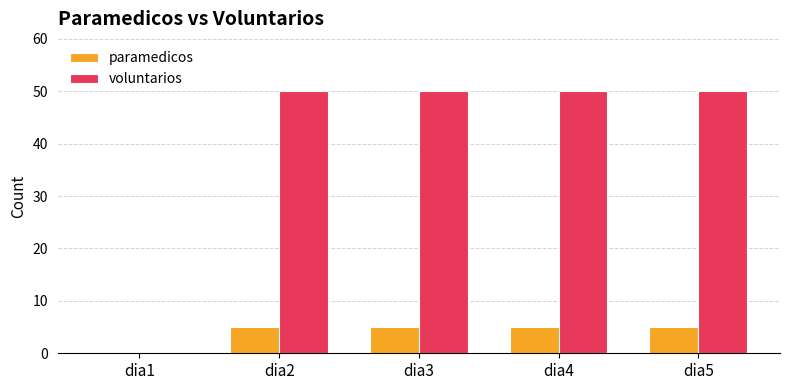

The value of paramedicos at dia4 is 3. True or false?

False